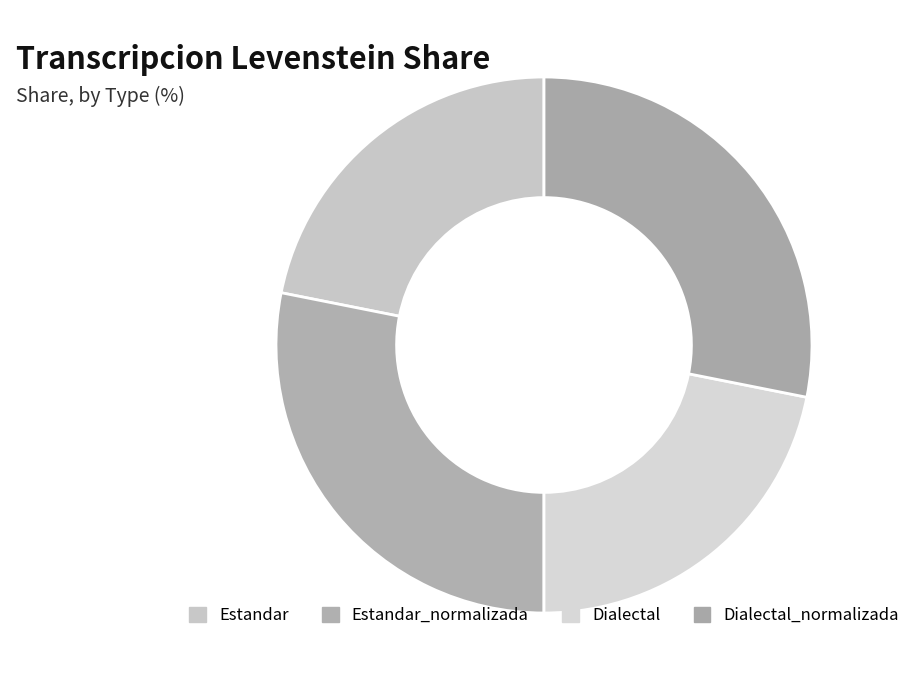

Count the number of slices in the pie.

4